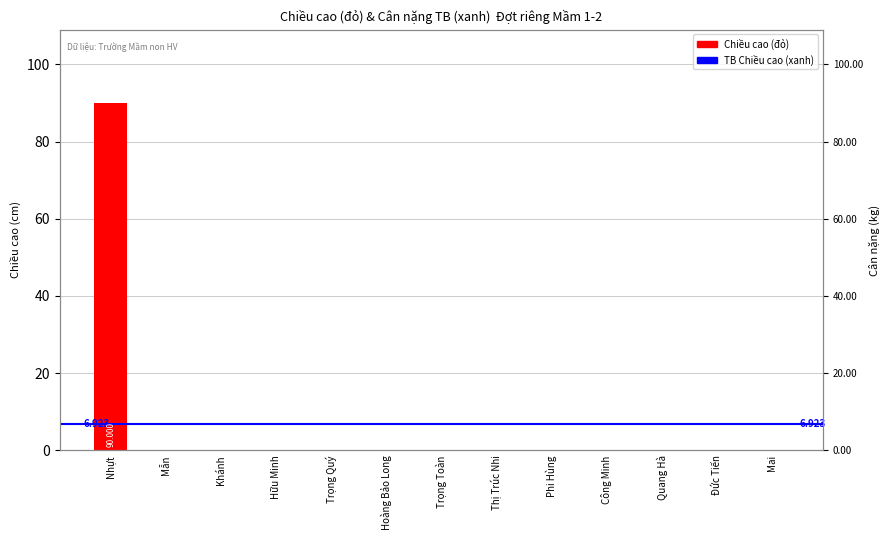

How many bars are there in total?

13